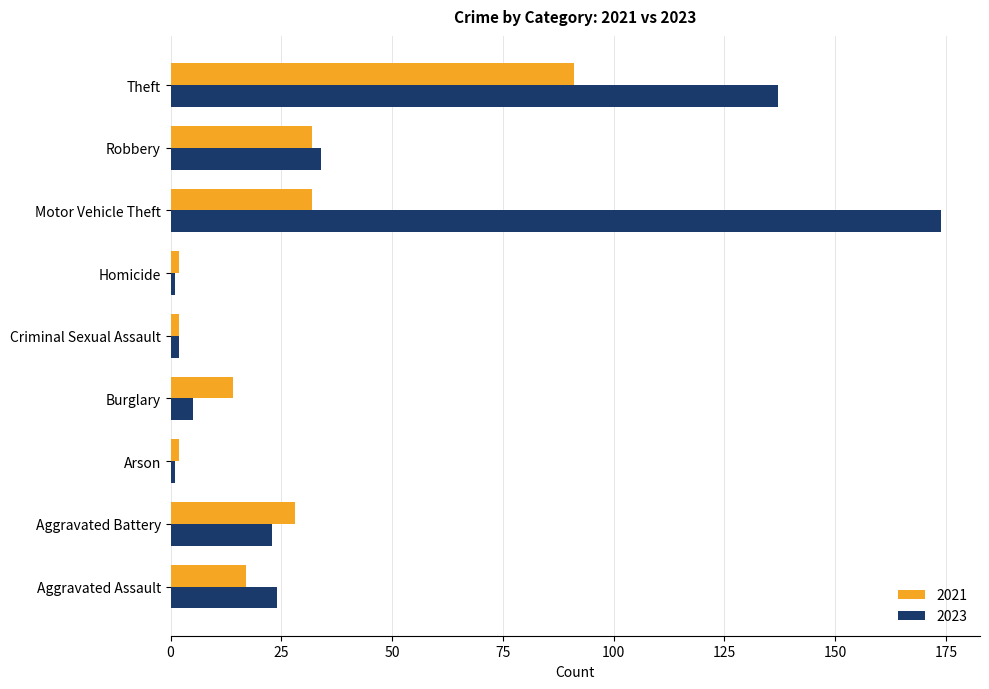

The 2023 series shows 13 at Robbery. True or false?

False